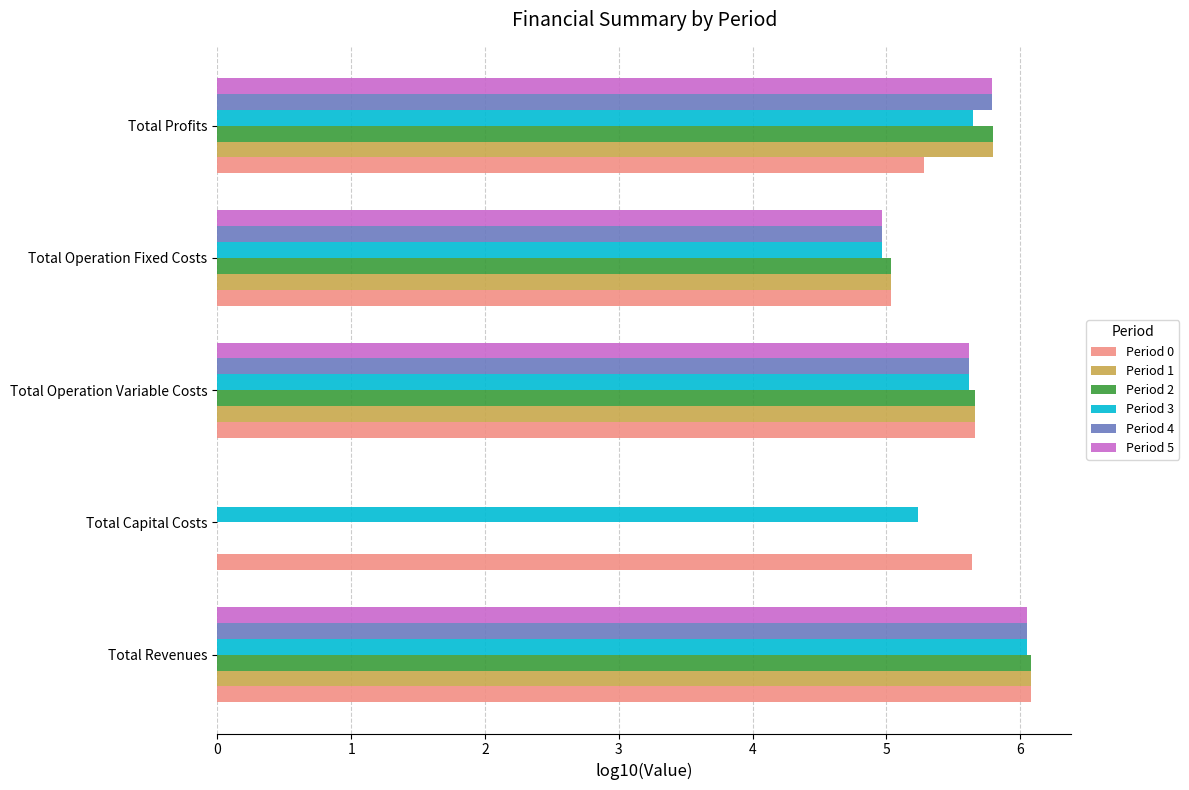

Is the value of Period 2 at Total Operation Variable Costs greater than the value of Period 4 at Total Capital Costs?

Yes